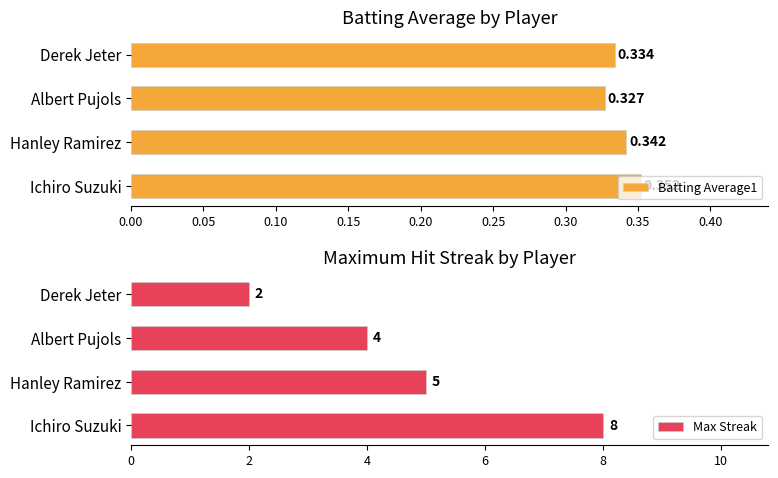

Rank the categories by Batting Average1 value from highest to lowest.

Ichiro Suzuki, Hanley Ramirez, Derek Jeter, Albert Pujols